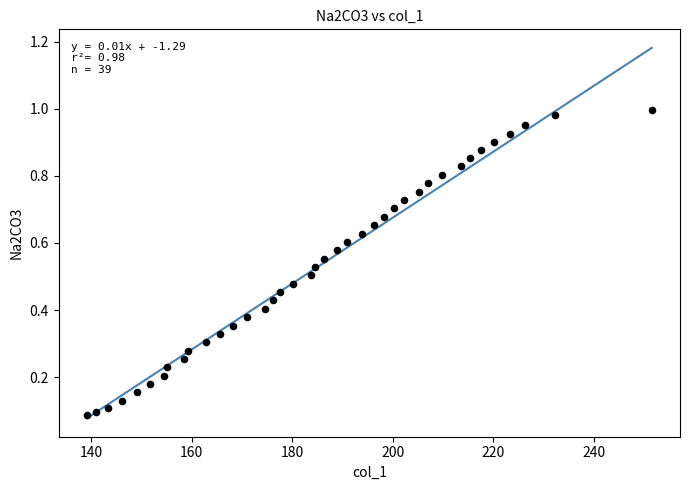

What is the range of X values (max minus min)?

112.5